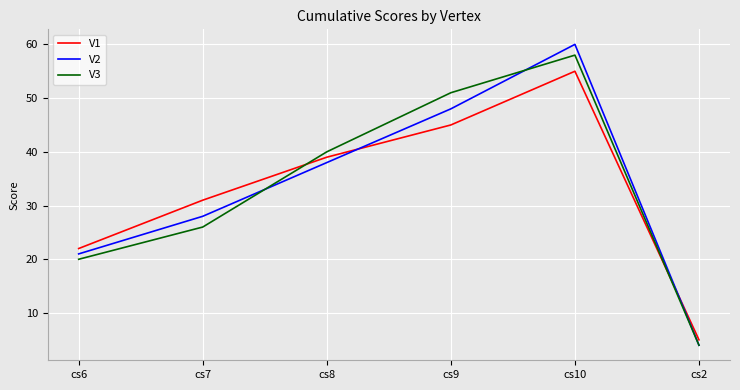

Which category has the highest value across all series?

cs10